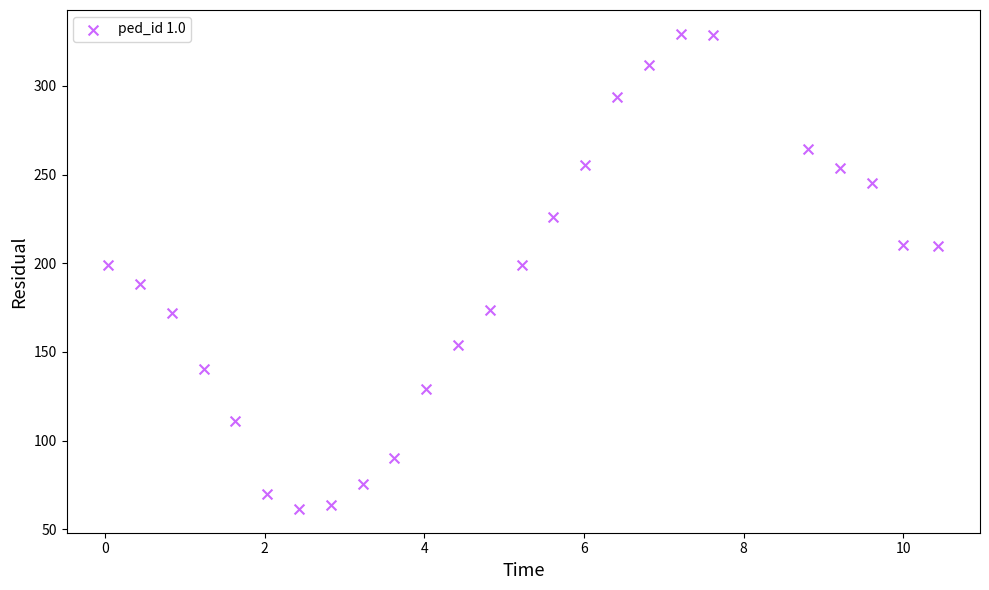

What is the range of X values (max minus min)?

10.4